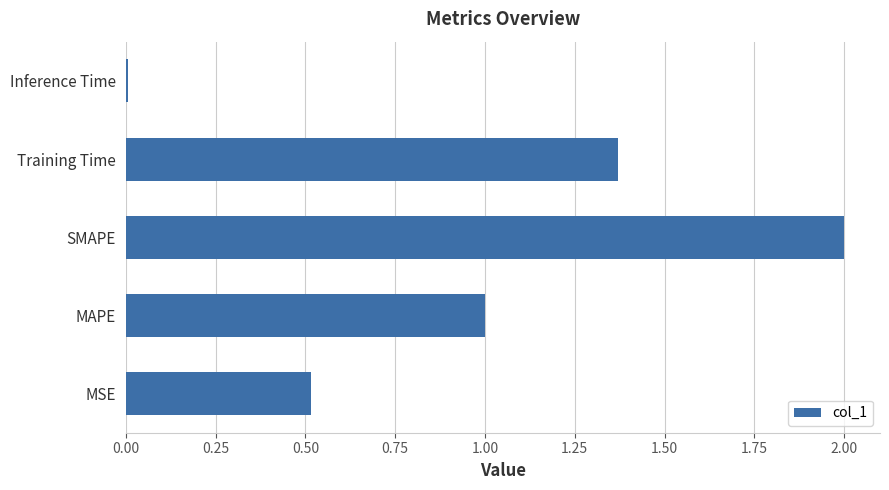

What is the average value?

1.0